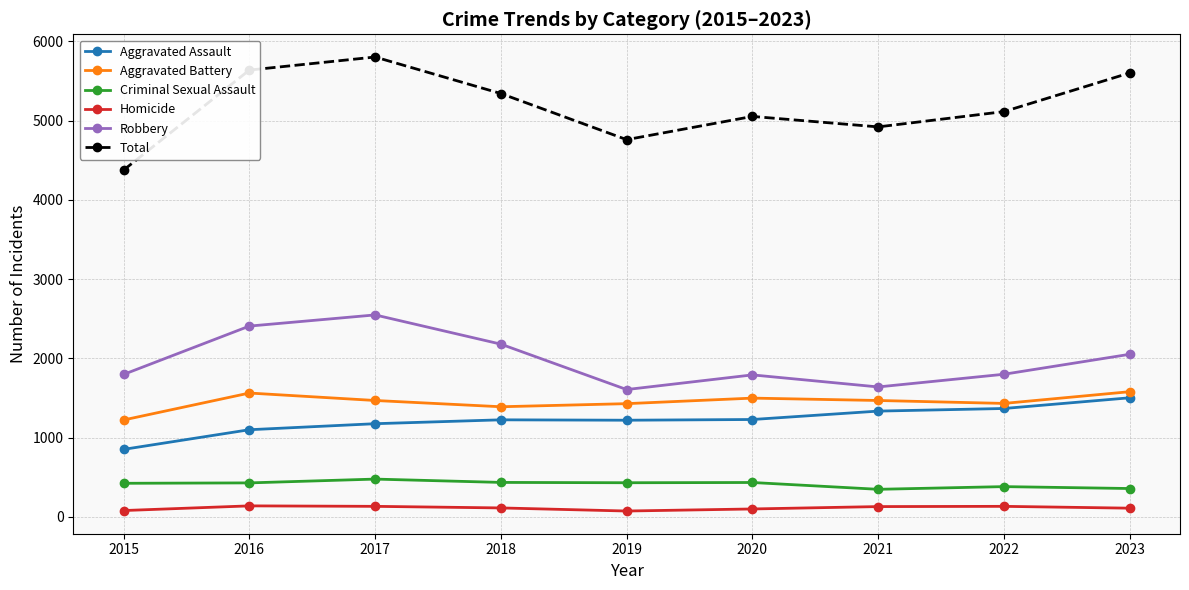

Is this an area chart (filled region under the line)?

No